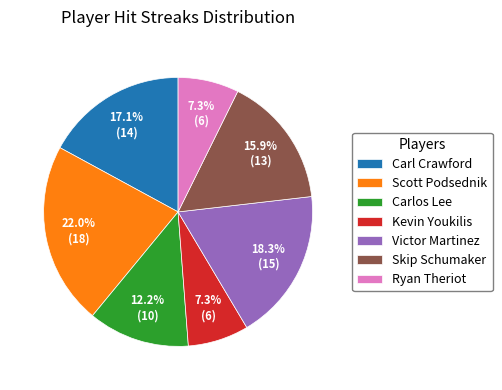

Count the number of slices in the pie.

7